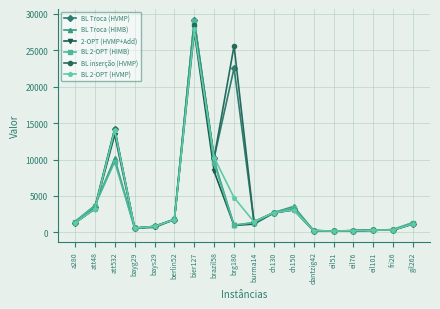

What is the maximum value shown in the chart?

29206.9